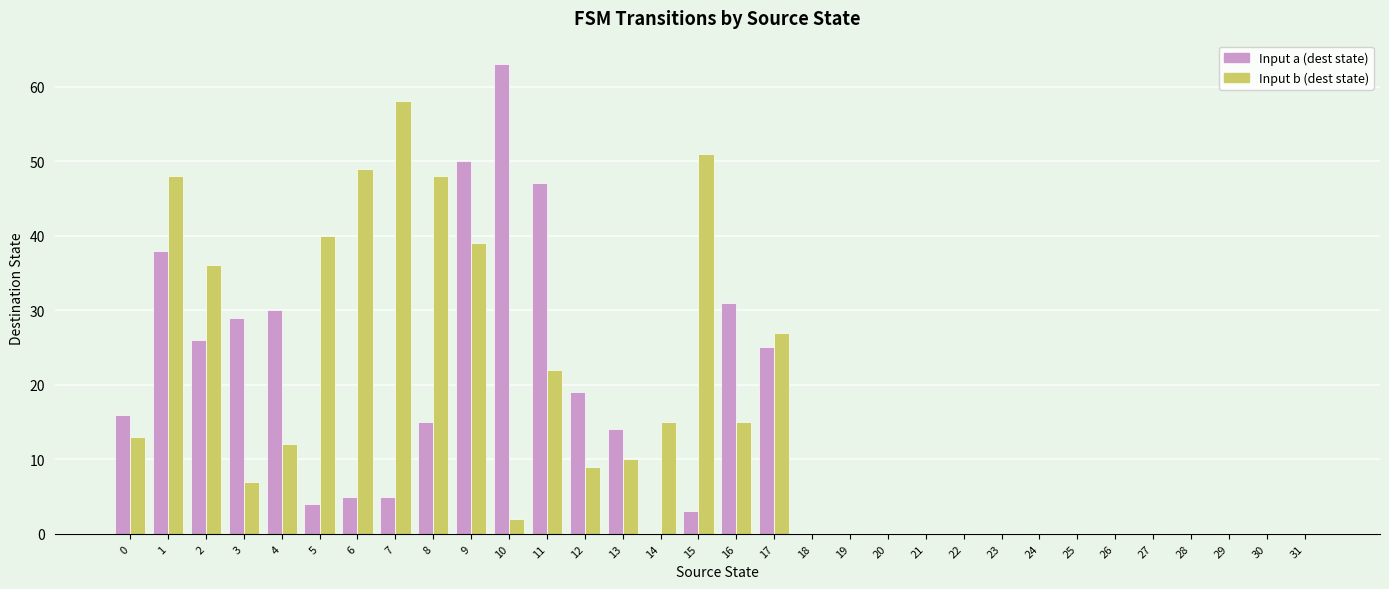

How many groups of bars are there?

32